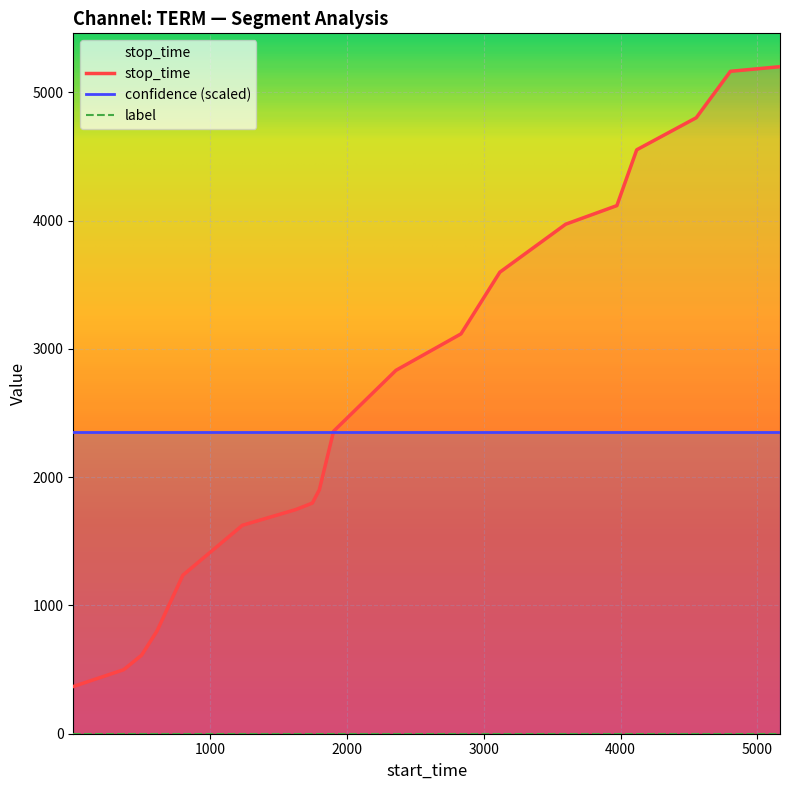

What is the difference between the maximum and minimum values in the stop_time series?

4832.0